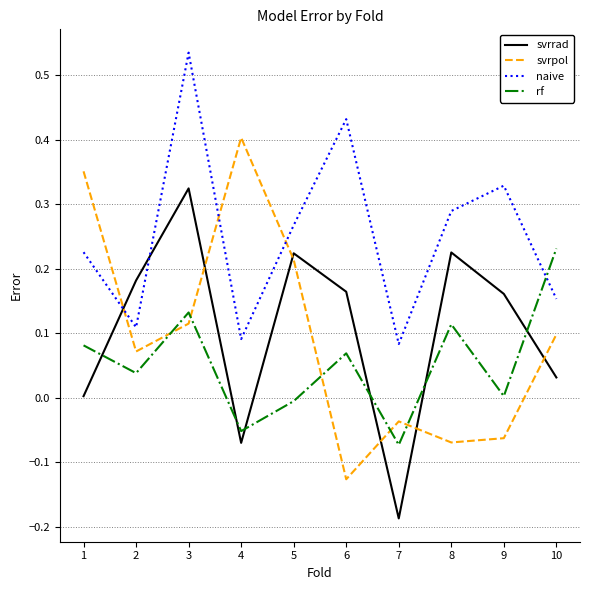

Between 4 and 6, which series saw the biggest shift?

svrpol